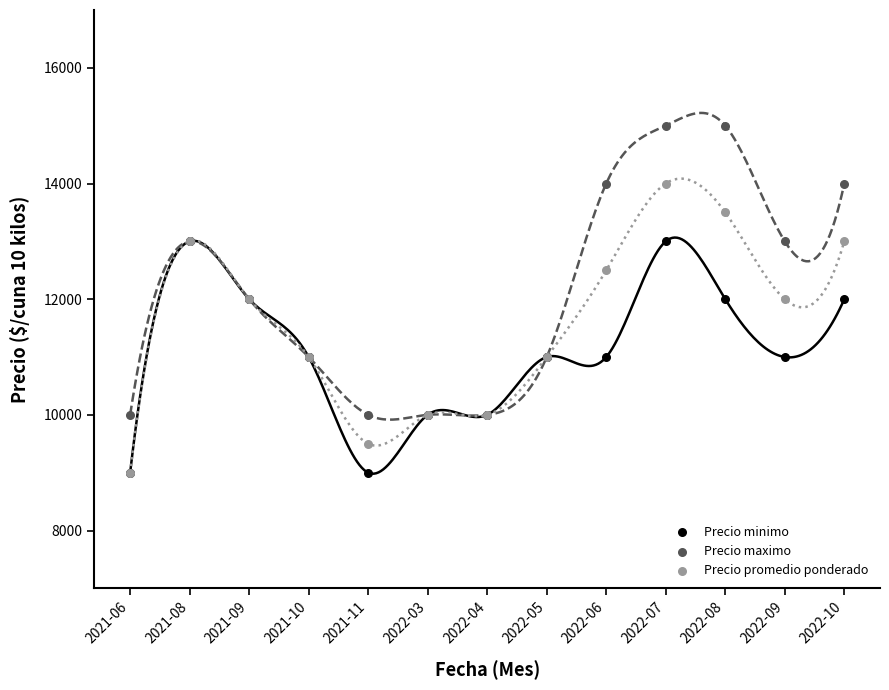

Which series has the largest Y range (max minus min)?

Precio maximo